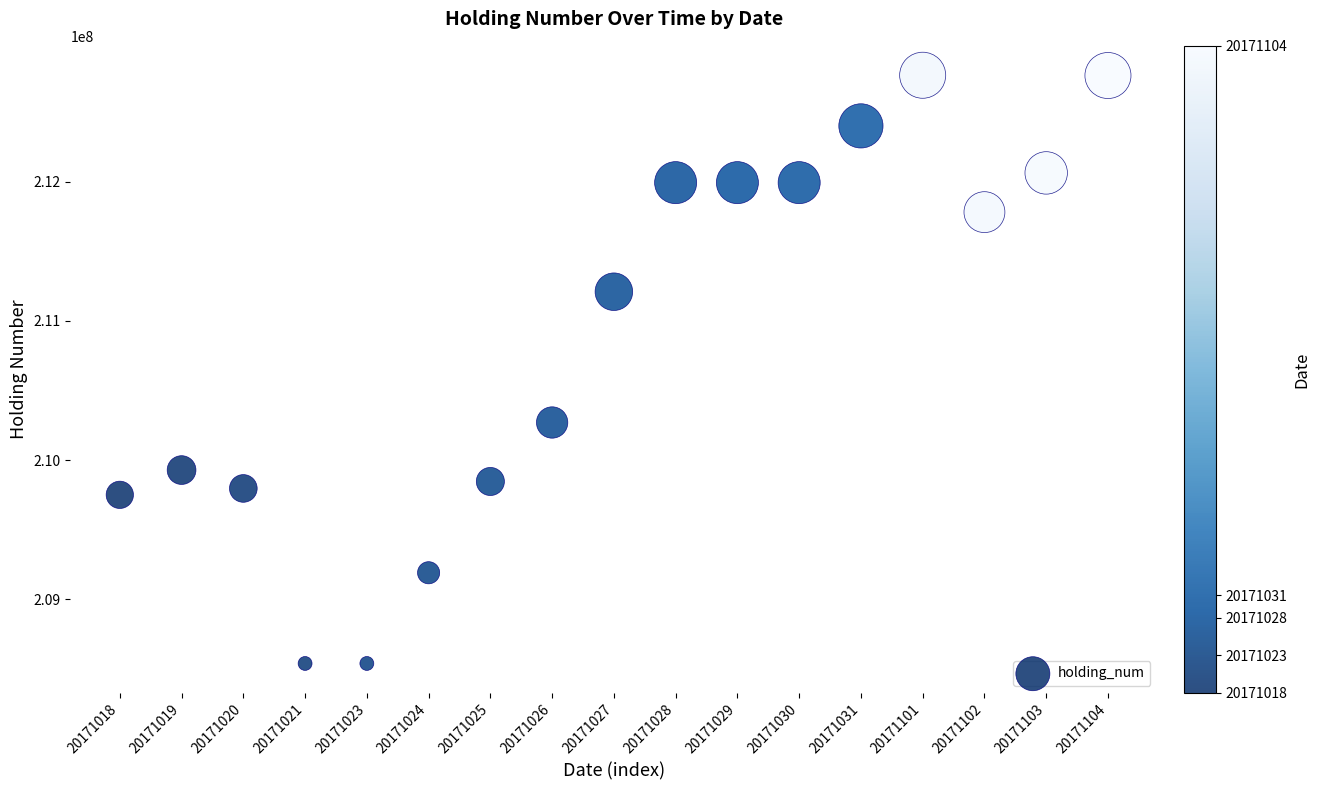

What is the range of Y values (max minus min)?

4228000